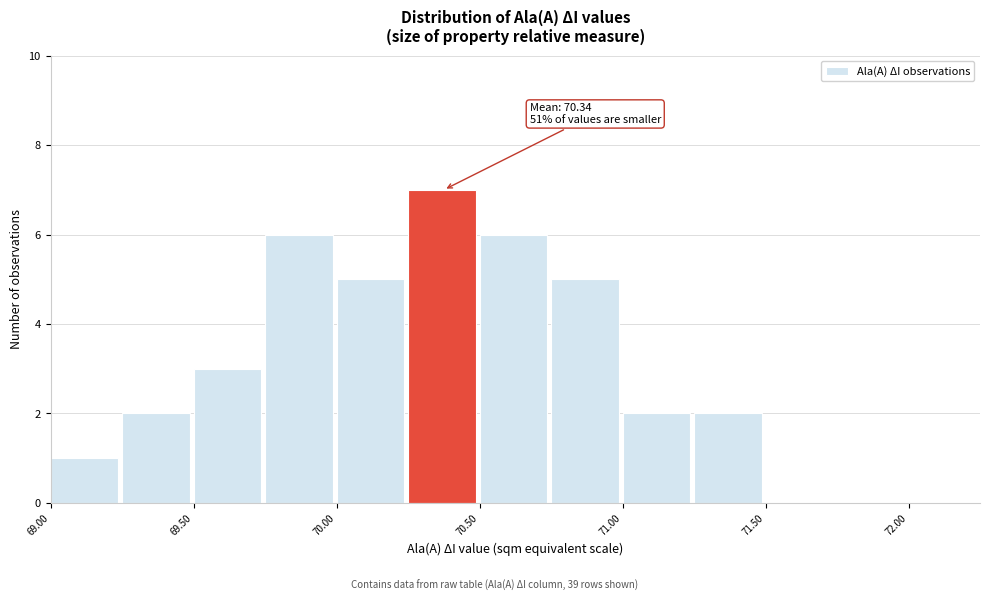

Which range on the x-axis has the tallest bar?

70.25 to 70.50